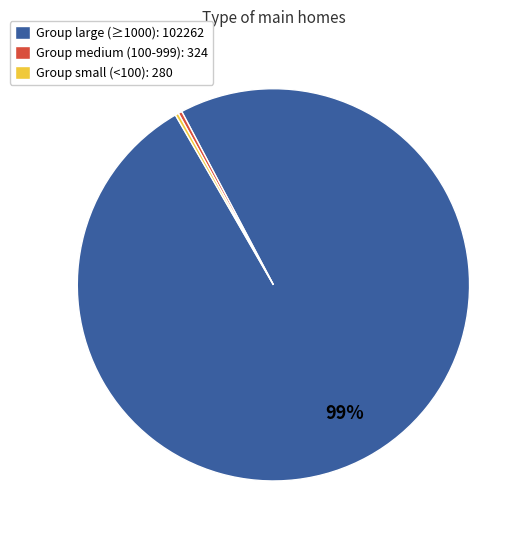

To the nearest percent, what is the combined percentage of Group medium (100-999): 324 and Group large (≥1000): 102262?

100%